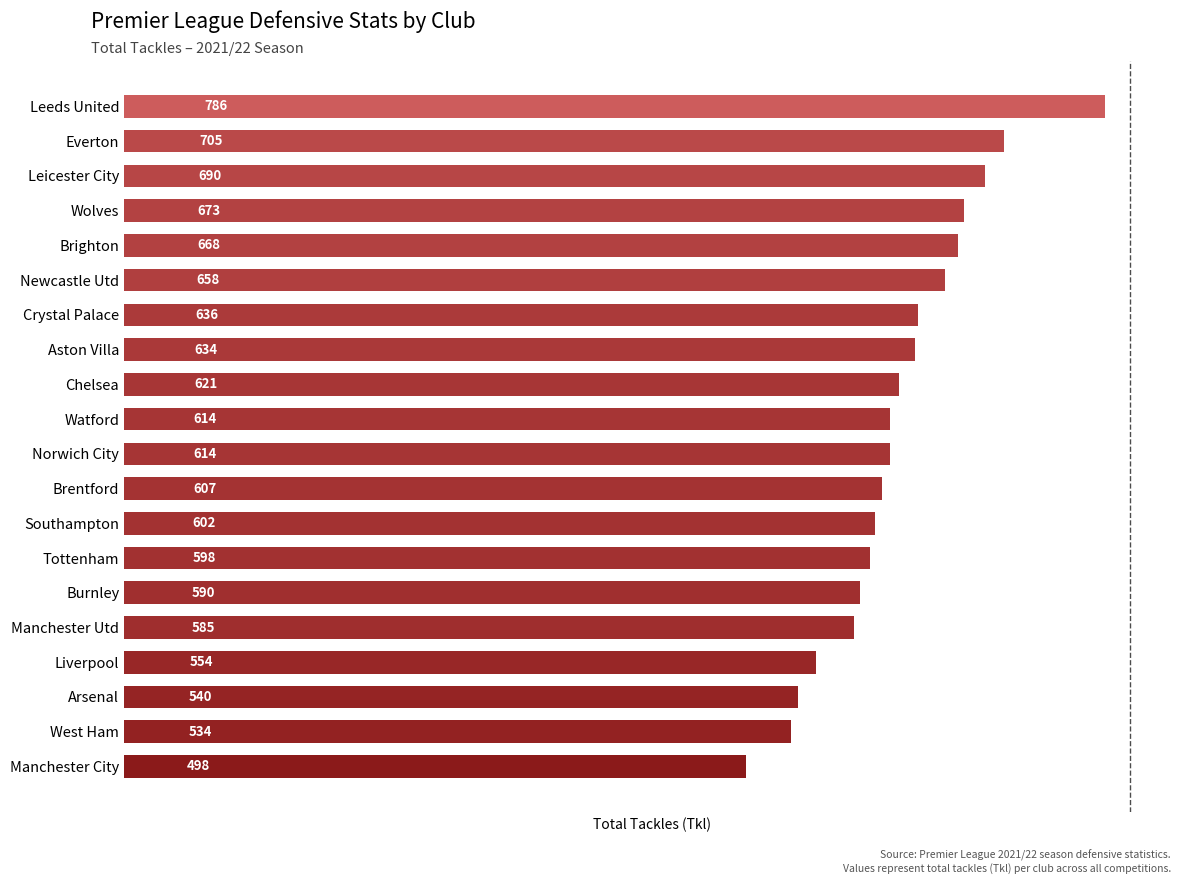

What is the greatest value displayed?

786